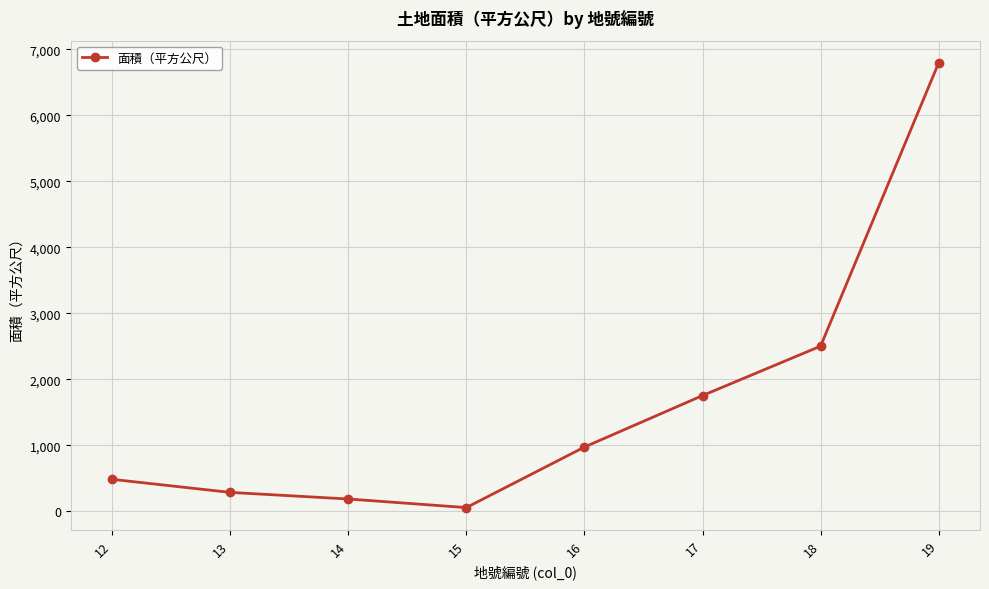

Where is the data nearest to the value 3428?

18